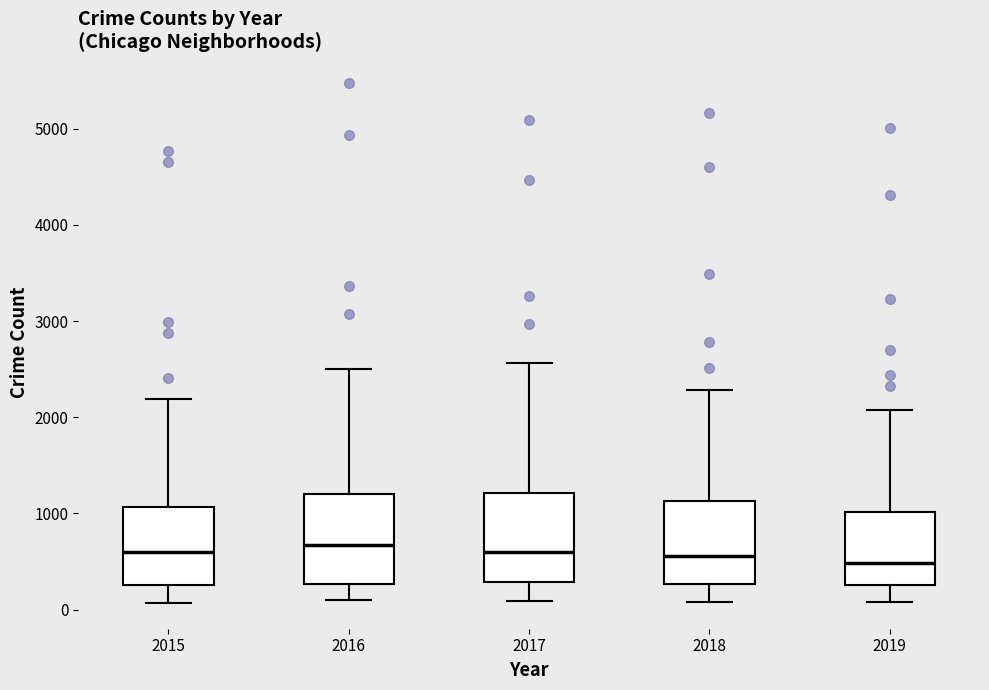

Reading left to right, read every box against the y-axis: the position of its median line, the range the box covers, and the ends of its whiskers. The values are not printed on the chart, so give them approximately, as read against the axis.

2015: median 600, box 300 to 1100, whiskers 100 to 2200
2016: median 700, box 300 to 1200, whiskers 100 to 2500
2017: median 600, box 300 to 1200, whiskers 100 to 2600
2018: median 600, box 300 to 1100, whiskers 100 to 2300
2019: median 500, box 300 to 1000, whiskers 100 to 2100